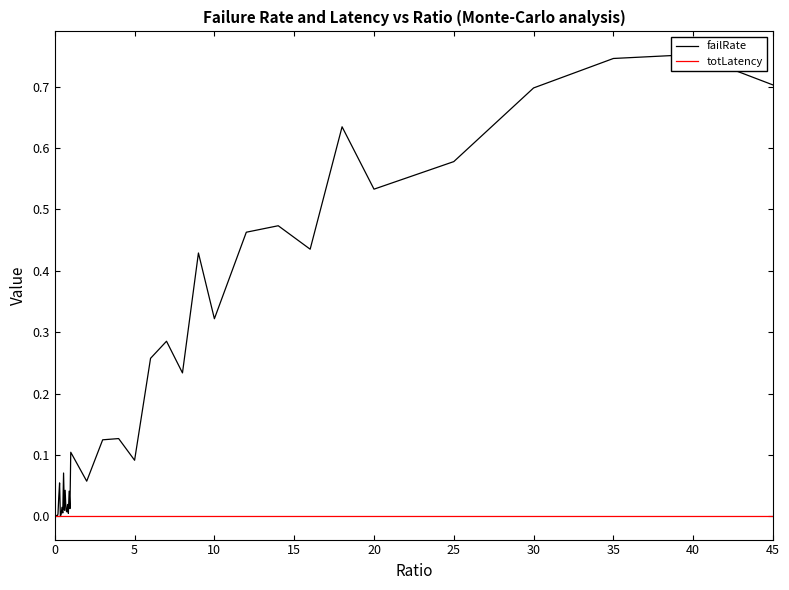

True or false: totLatency has a value of 0.0 at 35.

True